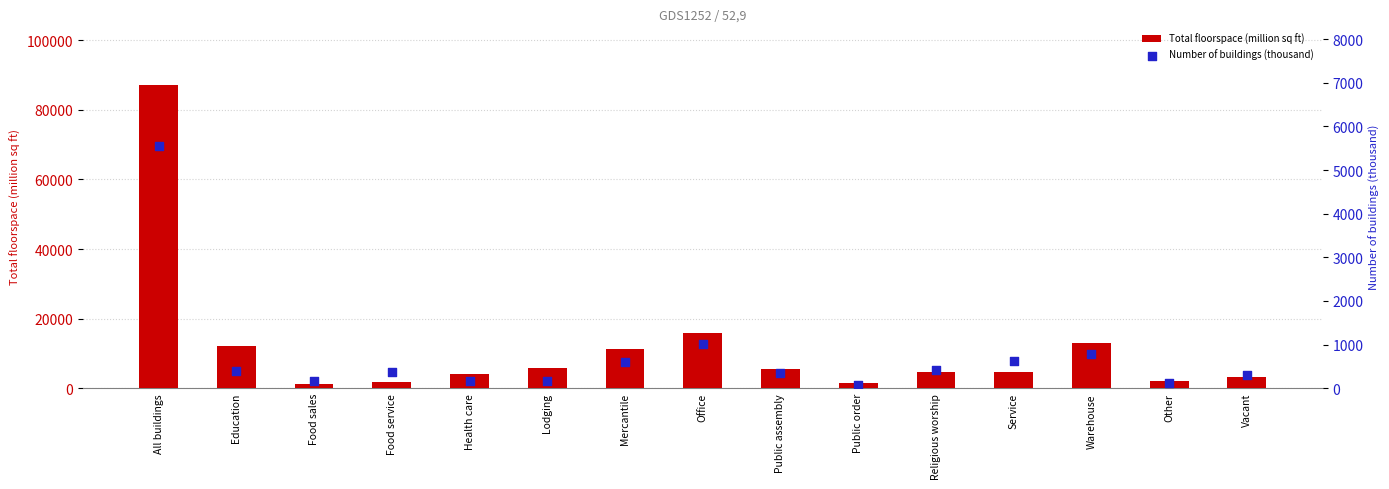

Which series reaches the minimum Y coordinate?

Number of buildings (thousand)